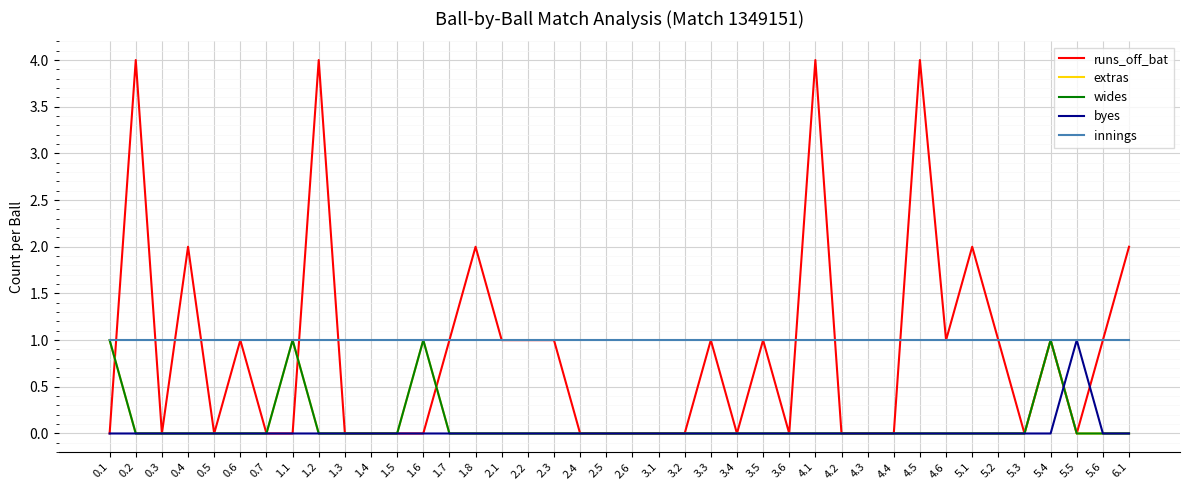

Does the chart have visible grid lines?

Yes